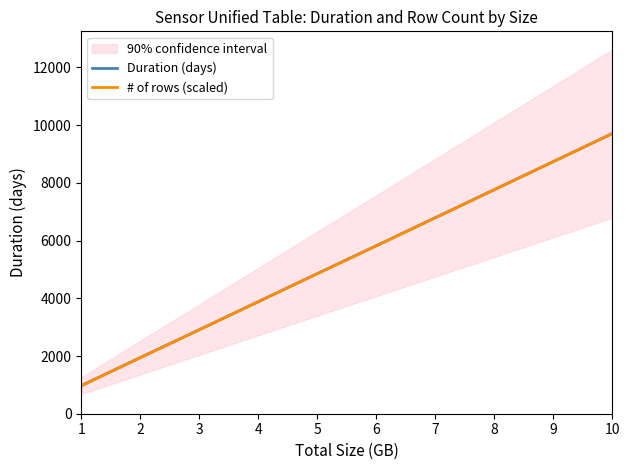

At which label does Duration (days) first exceed 5820?

7